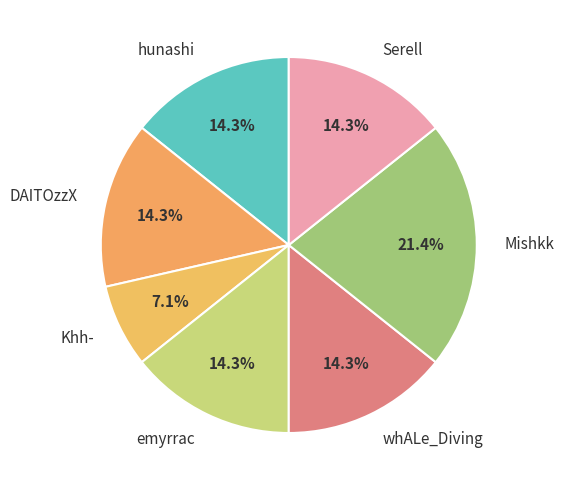

True or false: DAITOzzX accounts for 14% of the total.

True